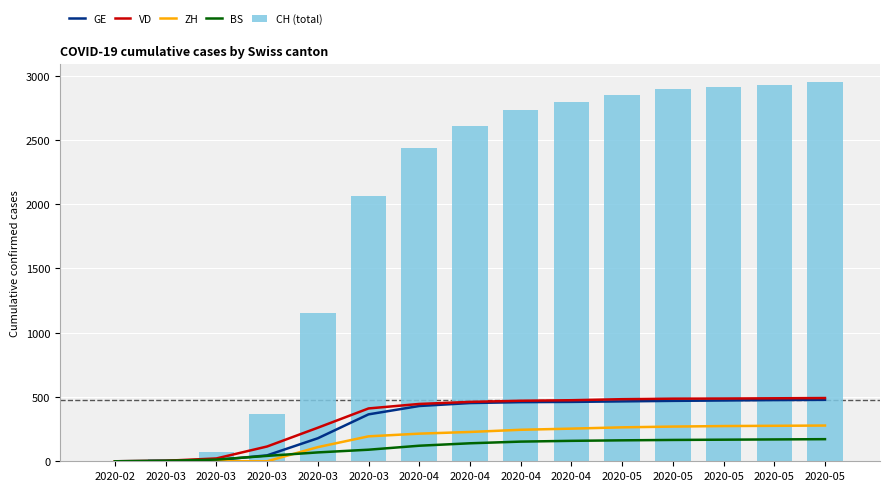

The CH (total) series shows 4928 at 2020-05. True or false?

False